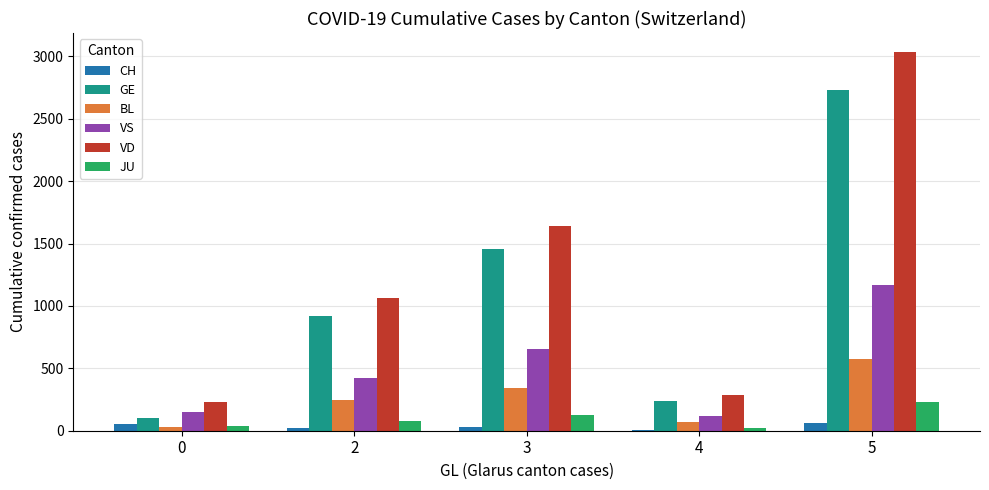

True or false: BL has a value of 66 at 4.

True